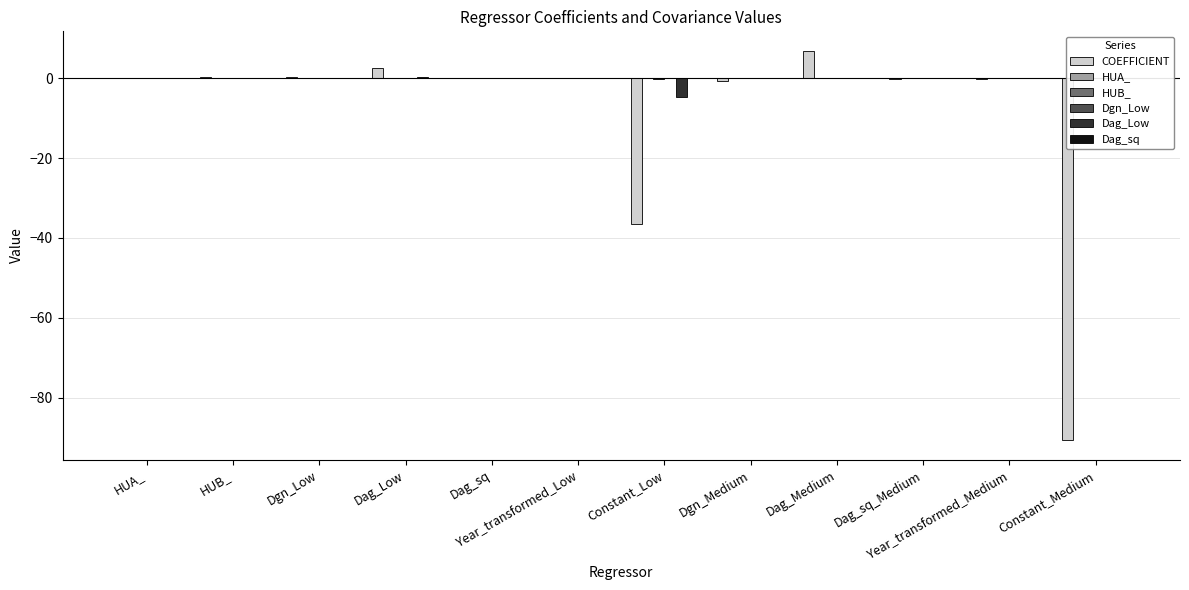

True or false: Dag_Low has a value of -4.6 at Constant_Low.

True